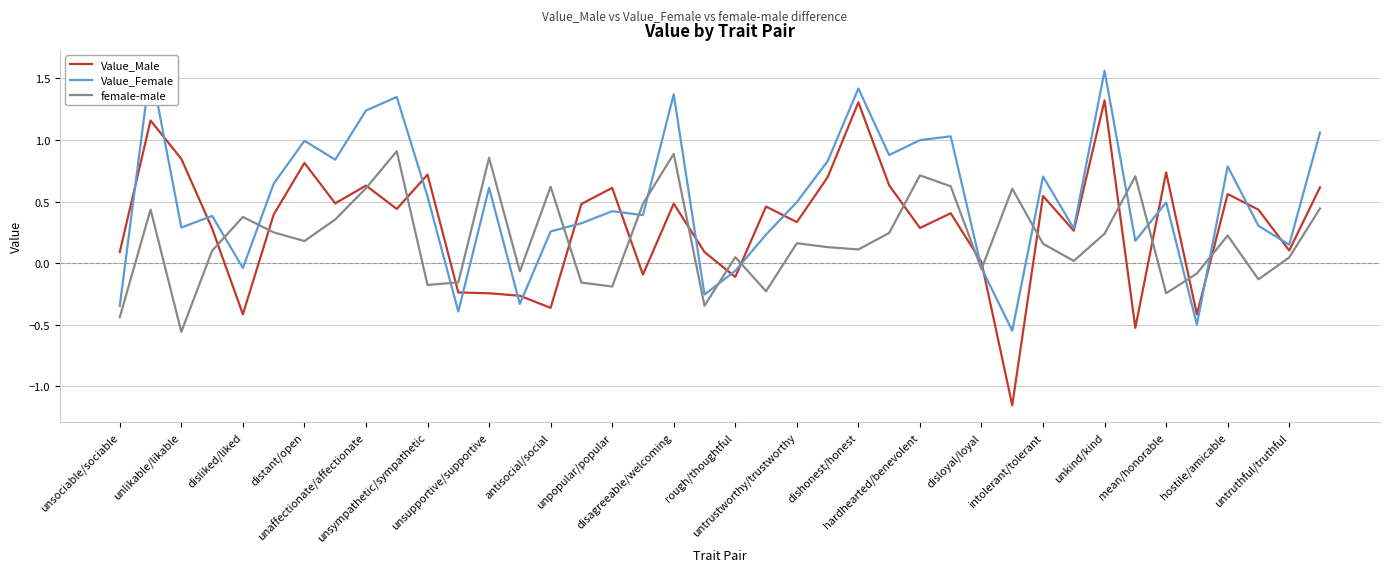

How many lines are shown in the chart?

3